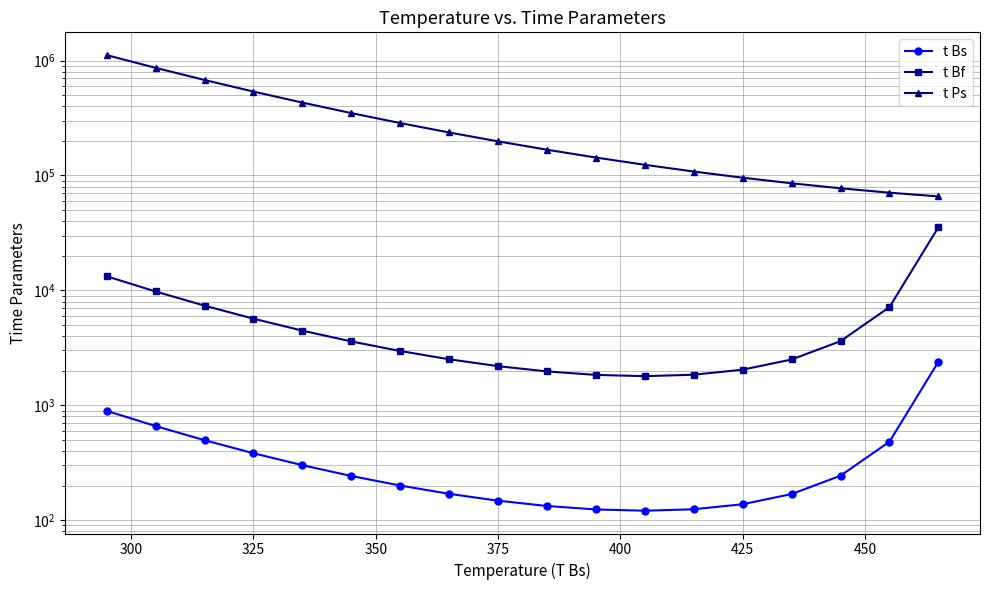

What is the spread (max minus min) of values at 300?

864265.5